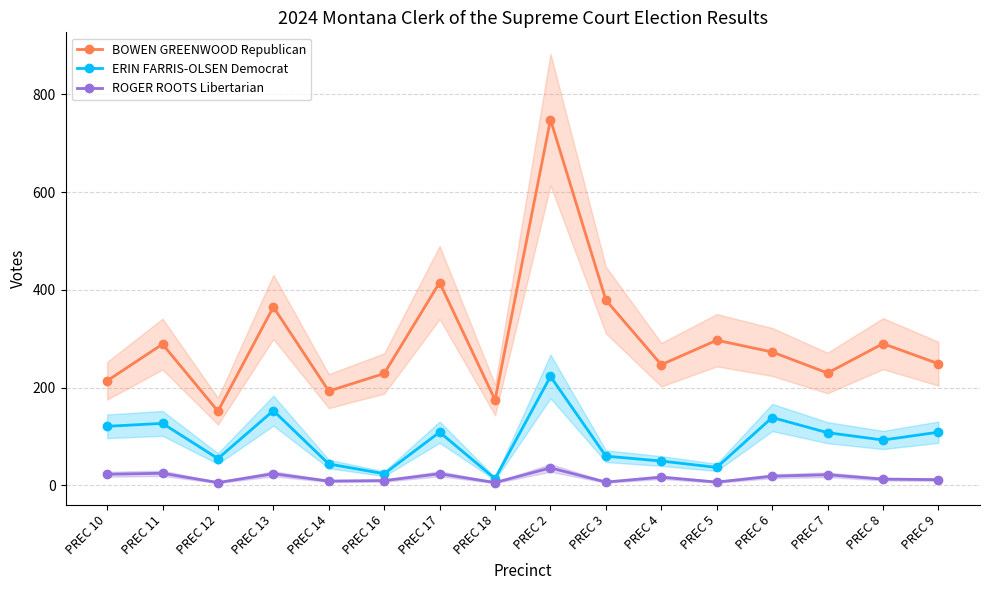

True or false: ROGER ROOTS Libertarian and BOWEN GREENWOOD Republican cross at least once.

False